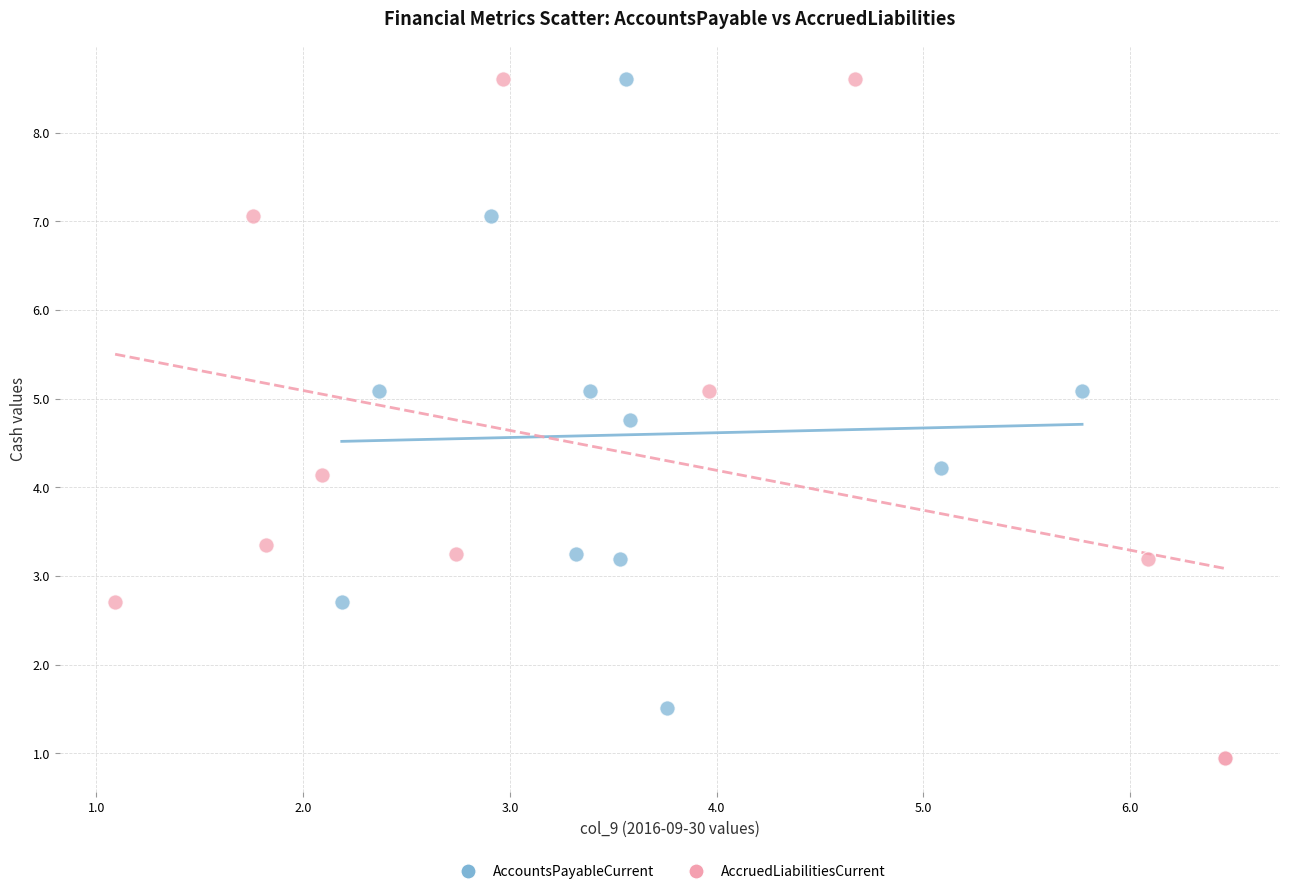

Which series has the largest Y range (max minus min)?

AccruedLiabilitiesCurrent